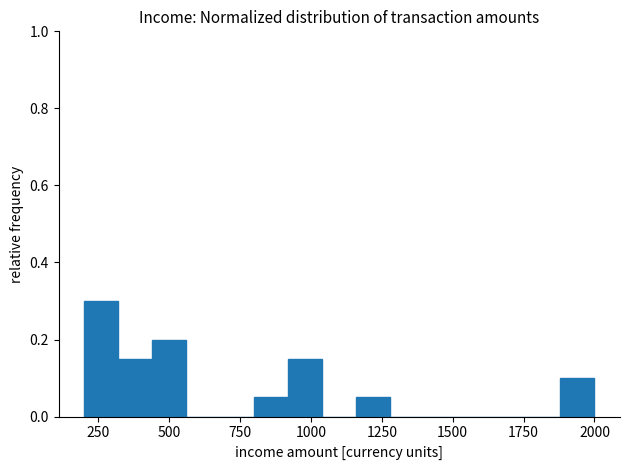

Read against the x-axis, roughly where is the centre of the tallest bar?

250